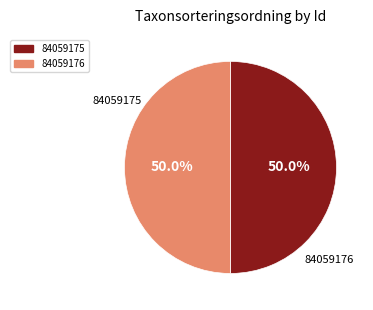

What percentage is NOT represented by 84059175?

50.0%